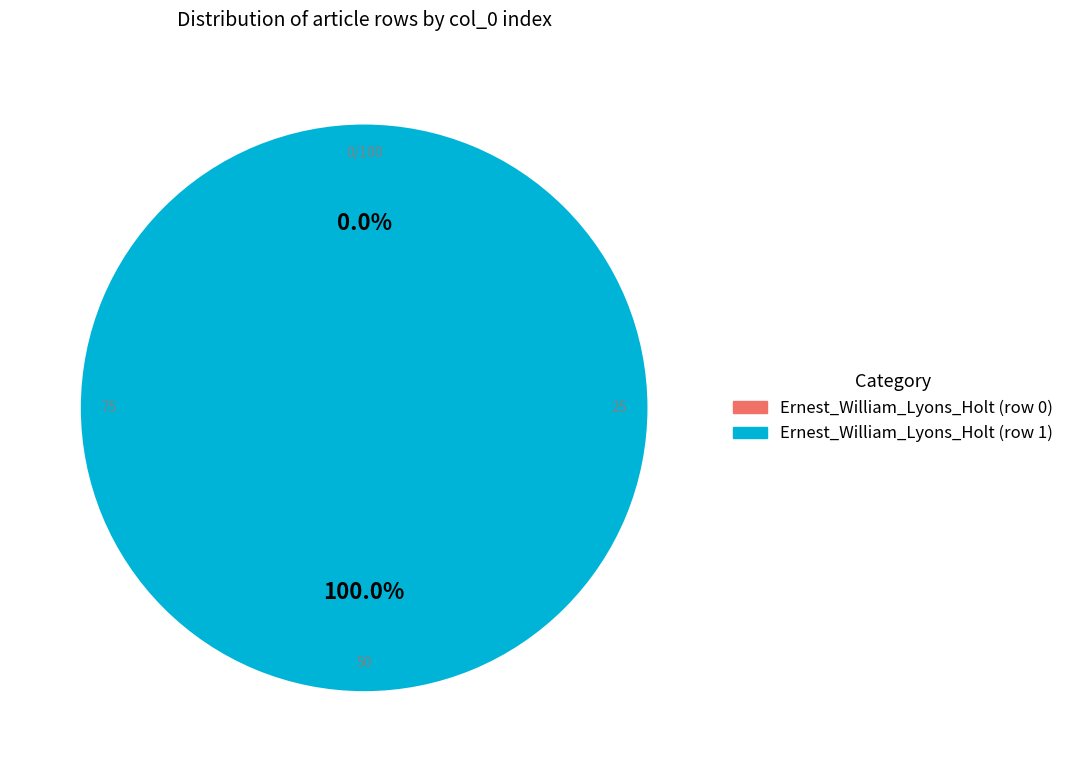

To the nearest percent, what portion does Ernest_William_Lyons_Holt (row 1) represent?

100%